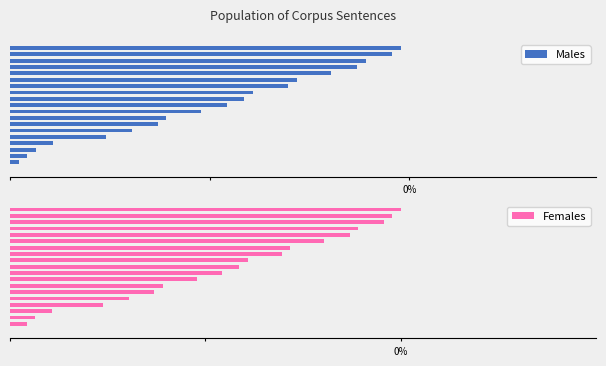

Reading left to right, extract all data points from this chart.

Males: 0%=0.0	1=2.2	2=4.3	3=6.5	4=10.9	5=23.9	6=30.4	7=37.0	8=39.1	9=47.8	10=54.3	11=58.7	12=60.9	13=69.6	14=71.7	15=80.4	16=87.0	17=89.1	18=95.7	19=97.8
Females: 0%=0.0	1=4.3	2=6.5	3=10.9	4=23.9	5=30.4	6=37.0	7=39.1	8=47.8	9=54.3	10=58.7	11=60.9	12=69.6	13=71.7	14=80.4	15=87.0	16=89.1	17=95.7	18=97.8	19=100.0